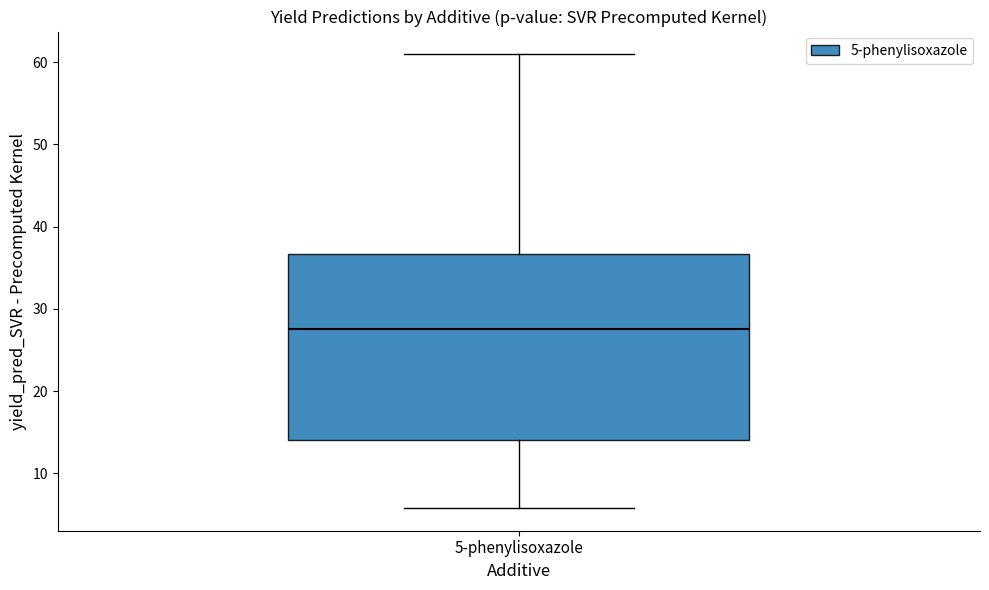

Transcribe this box plot: give where the median line is, the range the box spans, and where the two whiskers end, as read against the y-axis. The values are not printed on the chart, so give them approximately, as read against the axis.

median 27, box 14 to 37, whiskers 6 to 61